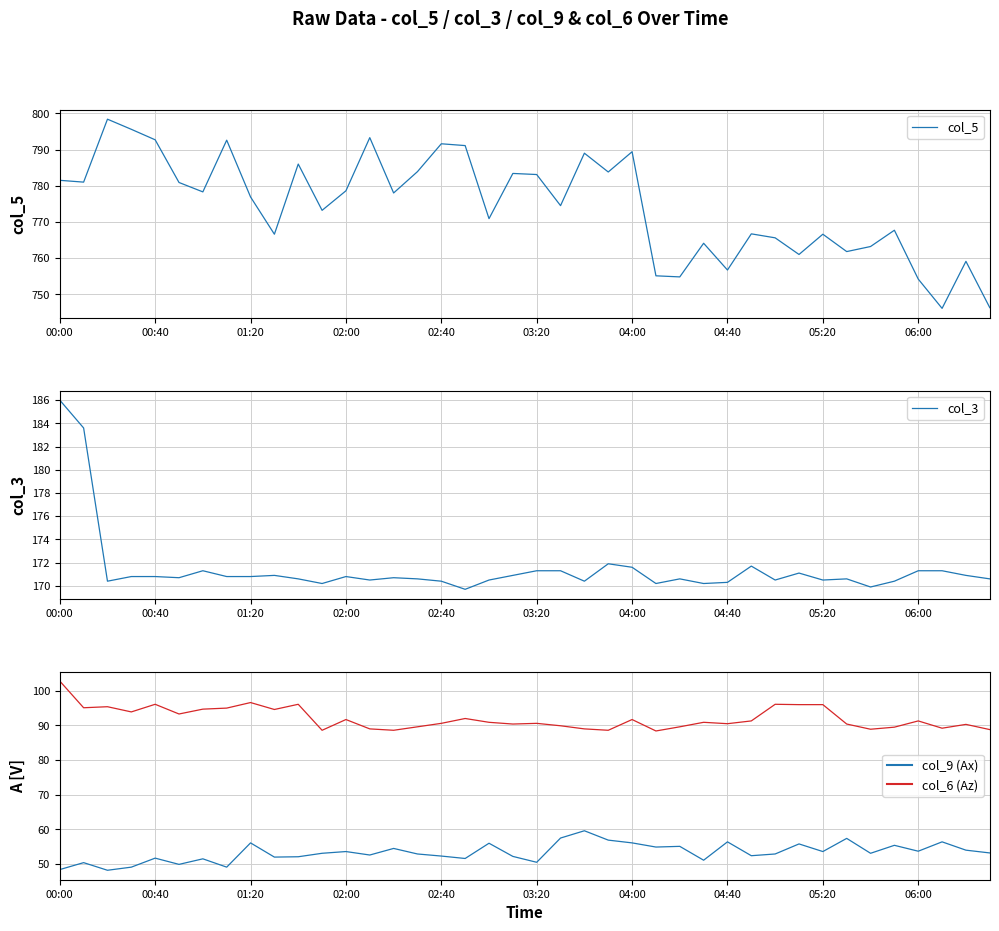

True or false: col_9 (Ax) has a value of 14.8 at 33.

False